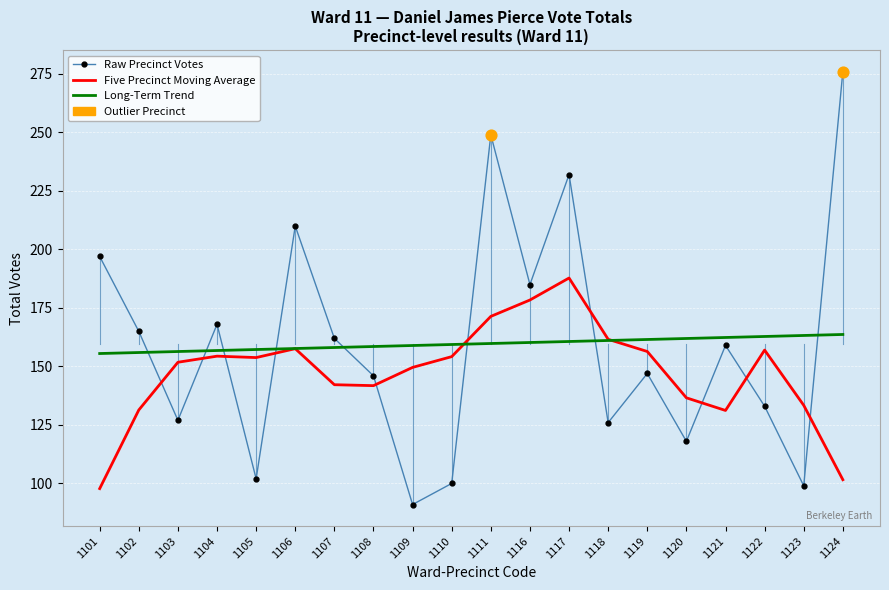

Is the value of Five Precinct Moving Average at 1105 greater than the value of Raw Precinct Votes at 1111?

No